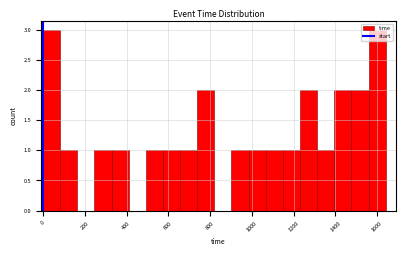

What is the height of the bar covering 740 to 820 on the x-axis? Neither the bar edges nor the heights are printed on the chart, so give them approximately, as read against the axes.

2